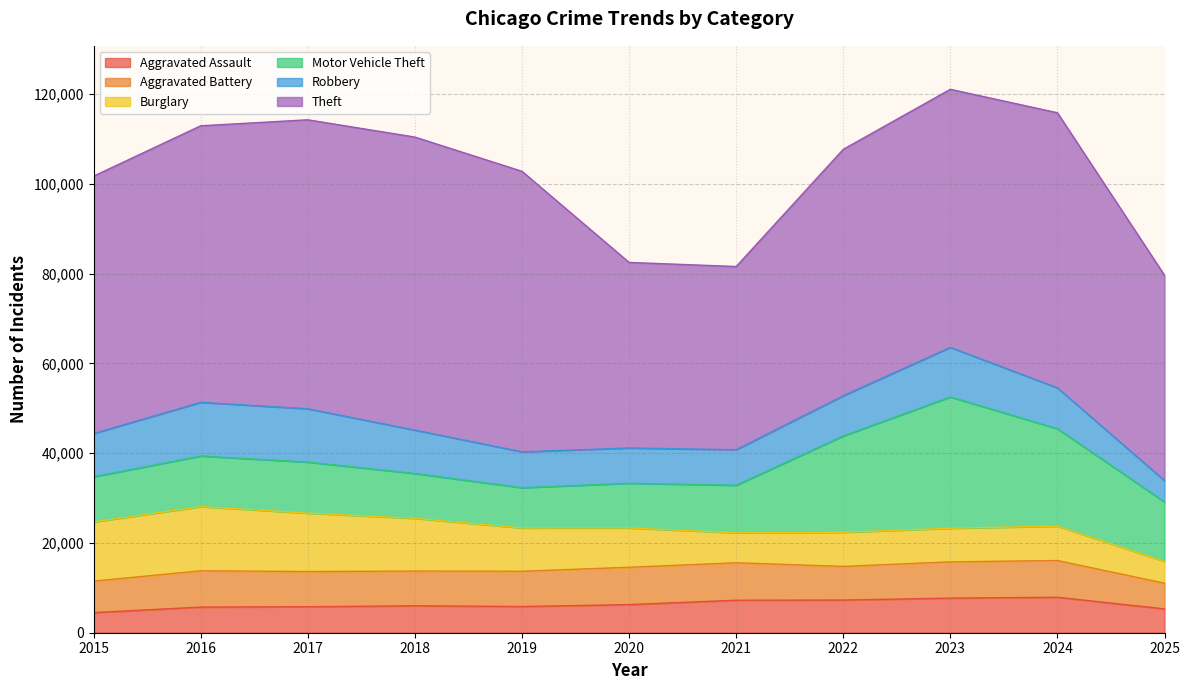

Rank the categories by Burglary value from lowest to highest.

2025, 2021, 2023, 2022, 2024, 2020, 2019, 2018, 2017, 2015, 2016